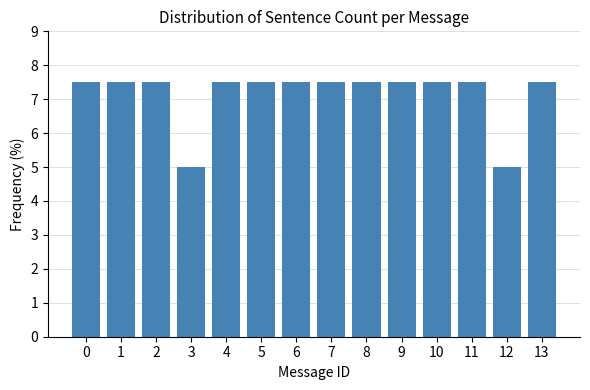

What is the value of the 12th bar from the left?

7.5